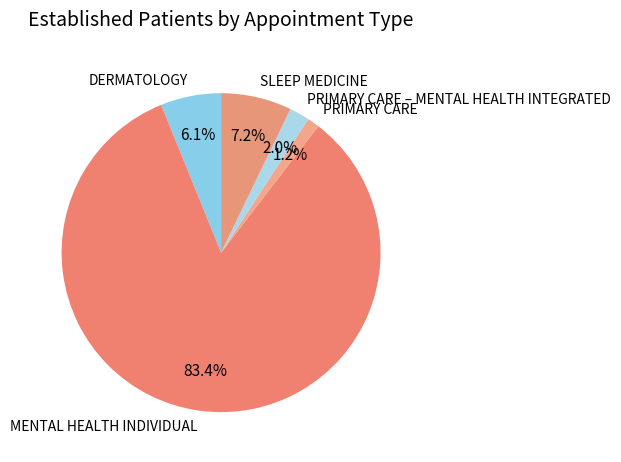

Rank the categories by value from lowest to highest.

PRIMARY CARE, PRIMARY CARE – MENTAL HEALTH INTEGRATED, DERMATOLOGY, SLEEP MEDICINE, MENTAL HEALTH INDIVIDUAL